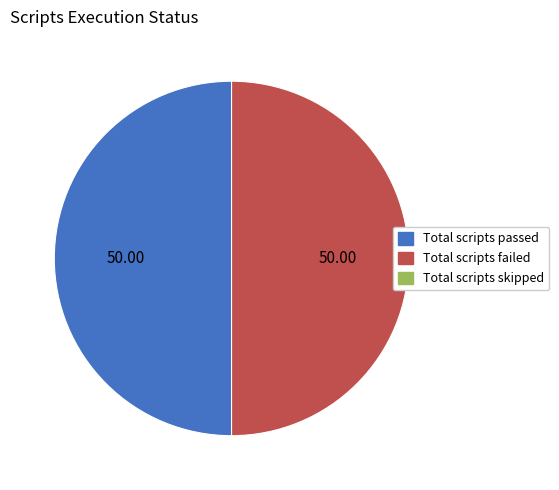

What is the largest slice in the pie chart?

Total scripts passed